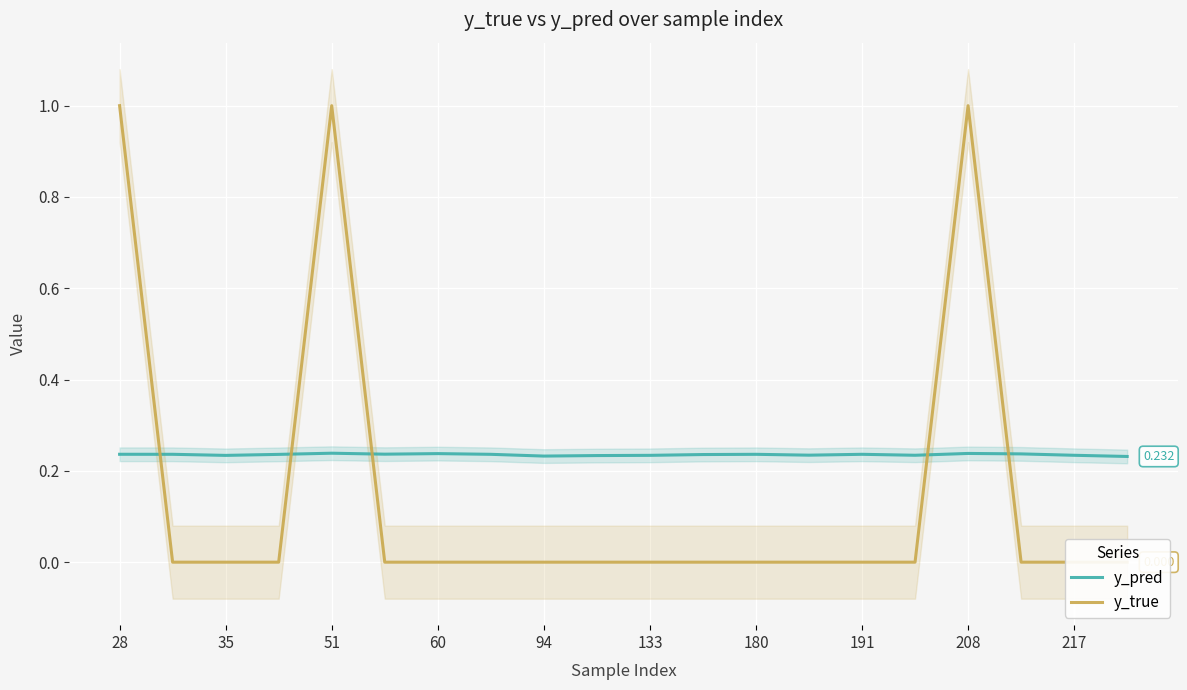

At 133, list the series in order from largest to smallest.

y_pred, y_true